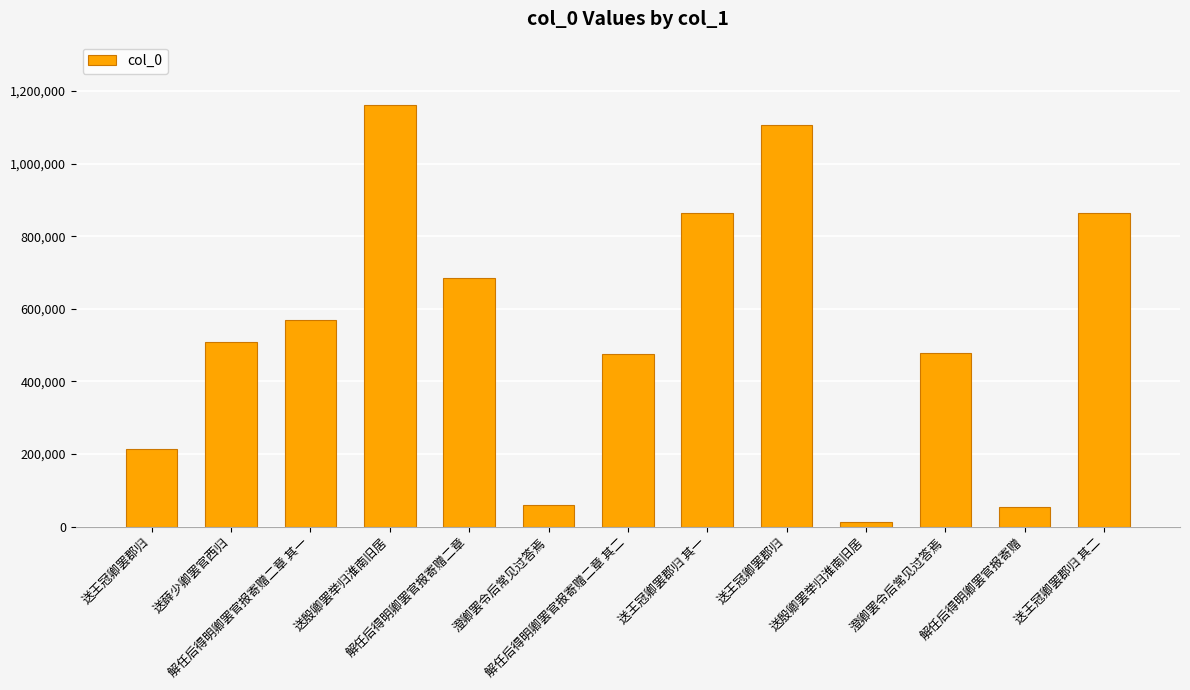

How many data points are less than 508185?

6